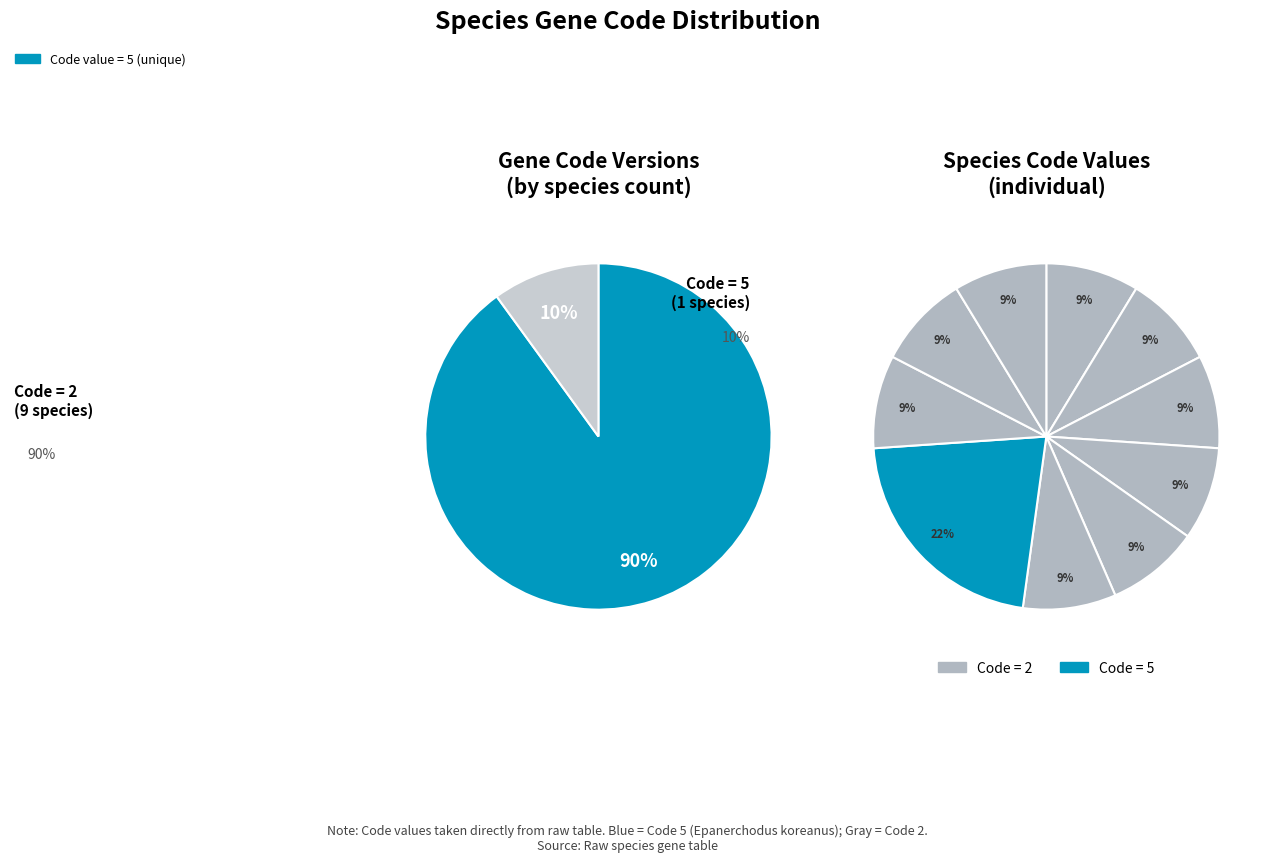

Count the number of slices in the pie.

10